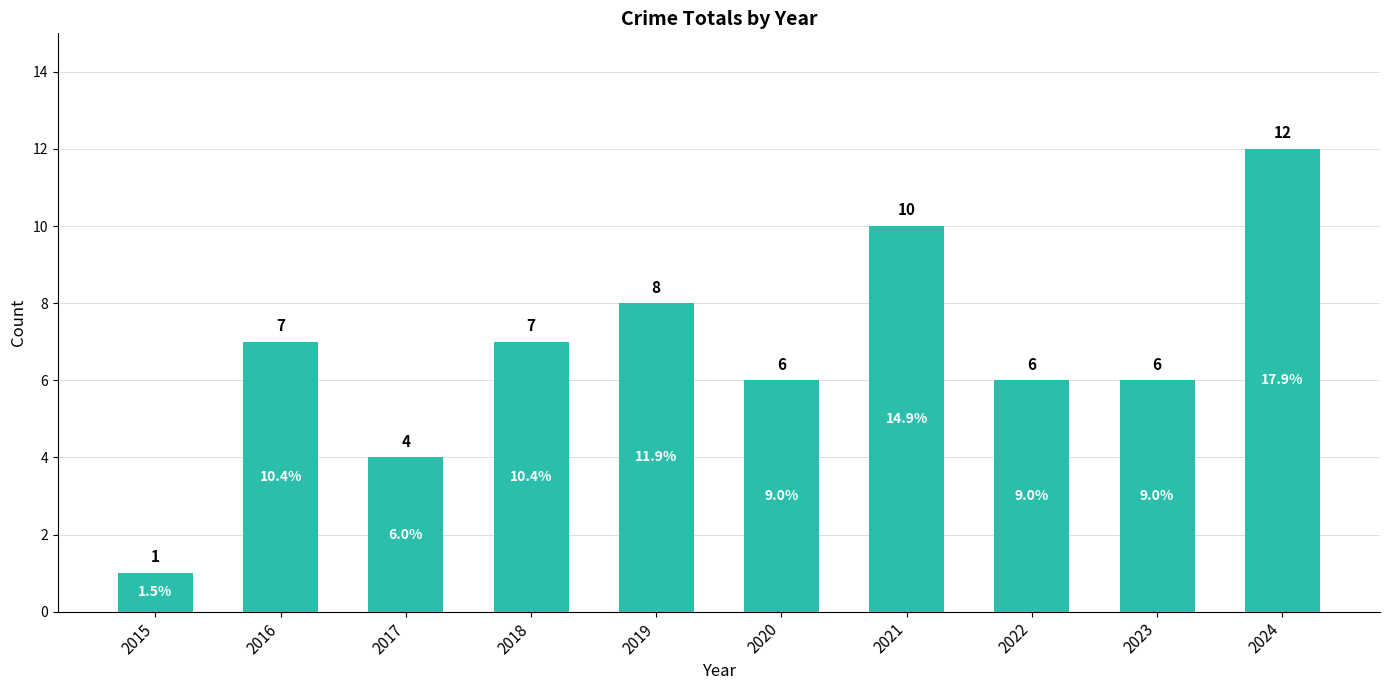

True or false: the data shows 12 at 2019.

False